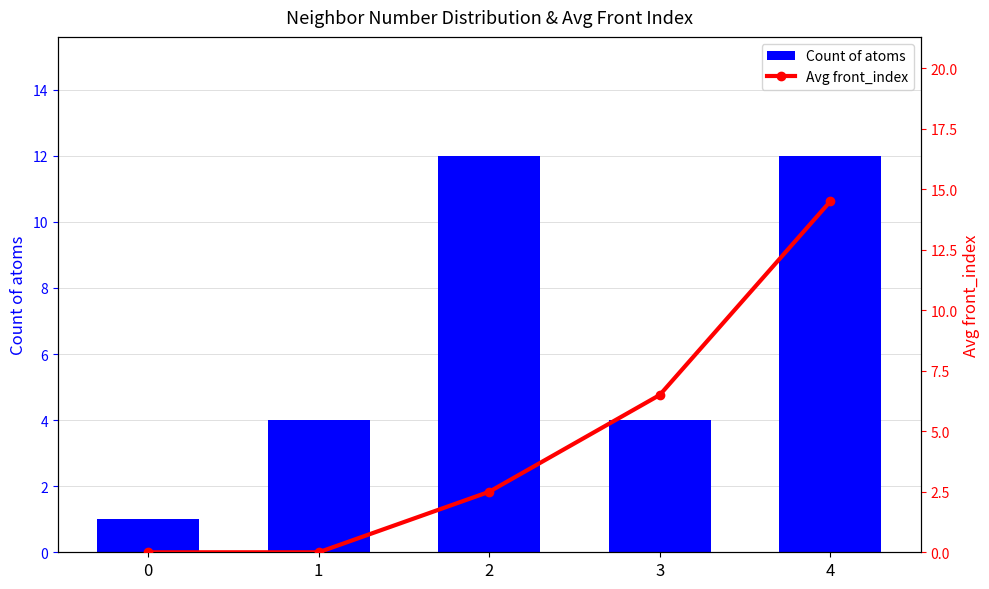

The Count of atoms series shows 1.5 at 0. True or false?

False